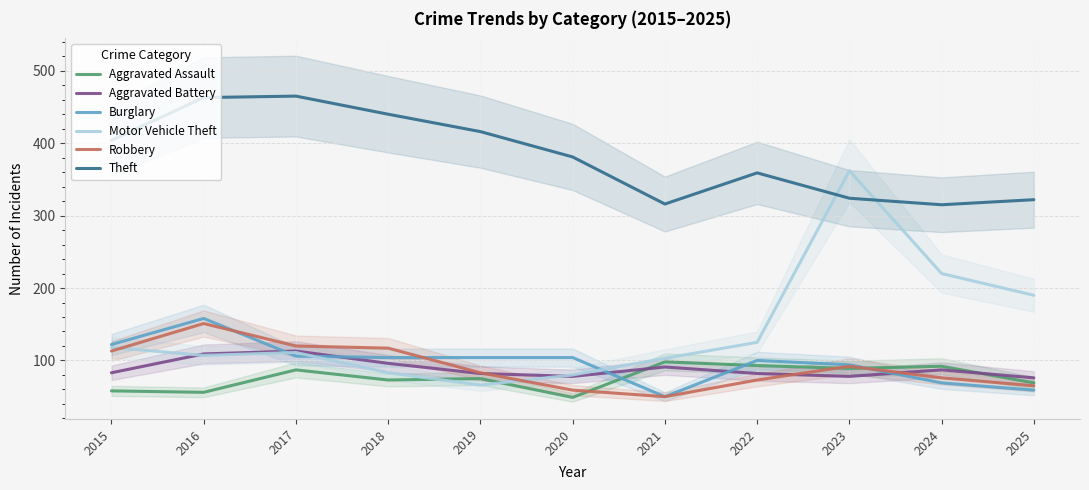

Reading right to left, what are all the values shown in this chart?

Aggravated Assault: 2025=69	2024=92	2023=89	2022=93	2021=98	2020=49	2019=75	2018=73	2017=87	2016=56	2015=58
Aggravated Battery: 2025=76	2024=87	2023=78	2022=82	2021=91	2020=78	2019=82	2018=96	2017=113	2016=109	2015=83
Burglary: 2025=59	2024=69	2023=94	2022=100	2021=50	2020=104	2019=104	2018=104	2017=106	2016=158	2015=122
Motor Vehicle Theft: 2025=190	2024=220	2023=362	2022=125	2021=103	2020=80	2019=66	2018=83	2017=111	2016=107	2015=118
Robbery: 2025=65	2024=76	2023=92	2022=73	2021=50	2020=59	2019=83	2018=117	2017=120	2016=151	2015=113
Theft: 2025=322	2024=315	2023=324	2022=359	2021=316	2020=381	2019=416	2018=440	2017=465	2016=463	2015=404